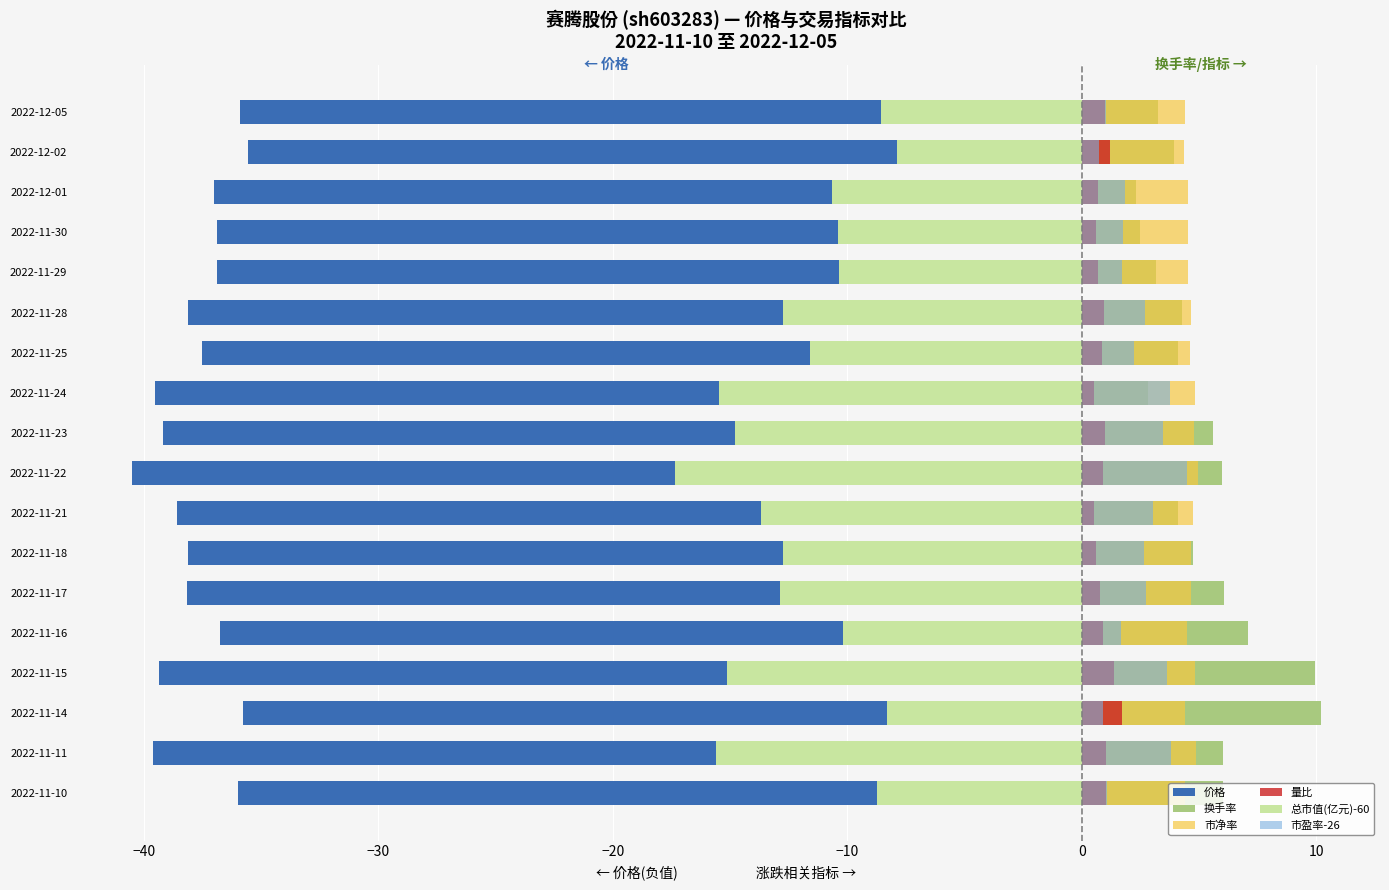

The 价格 series shows -24.2 at 2022-11-15. True or false?

False